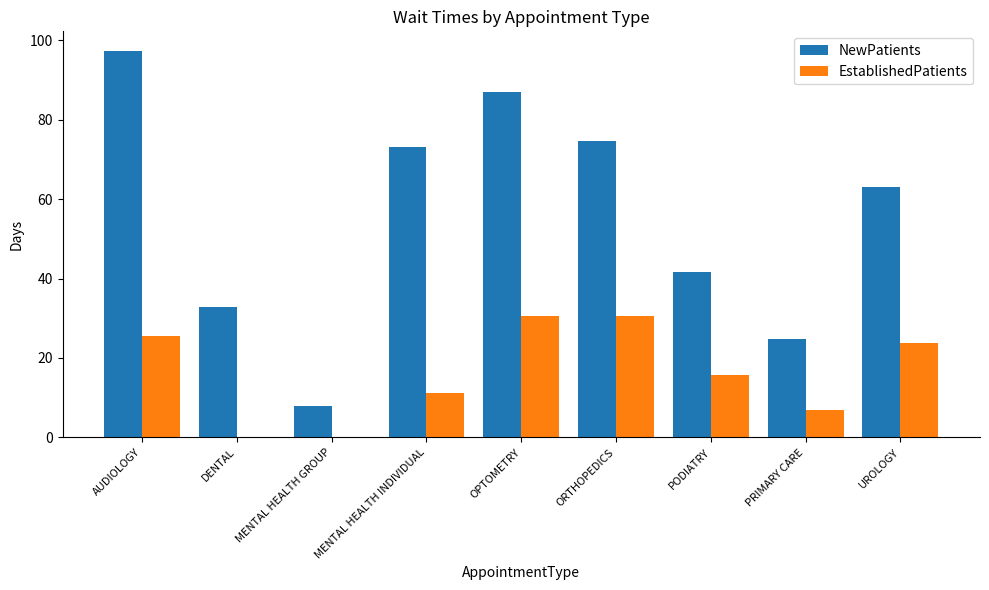

At which label does NewPatients reach its peak?

AUDIOLOGY